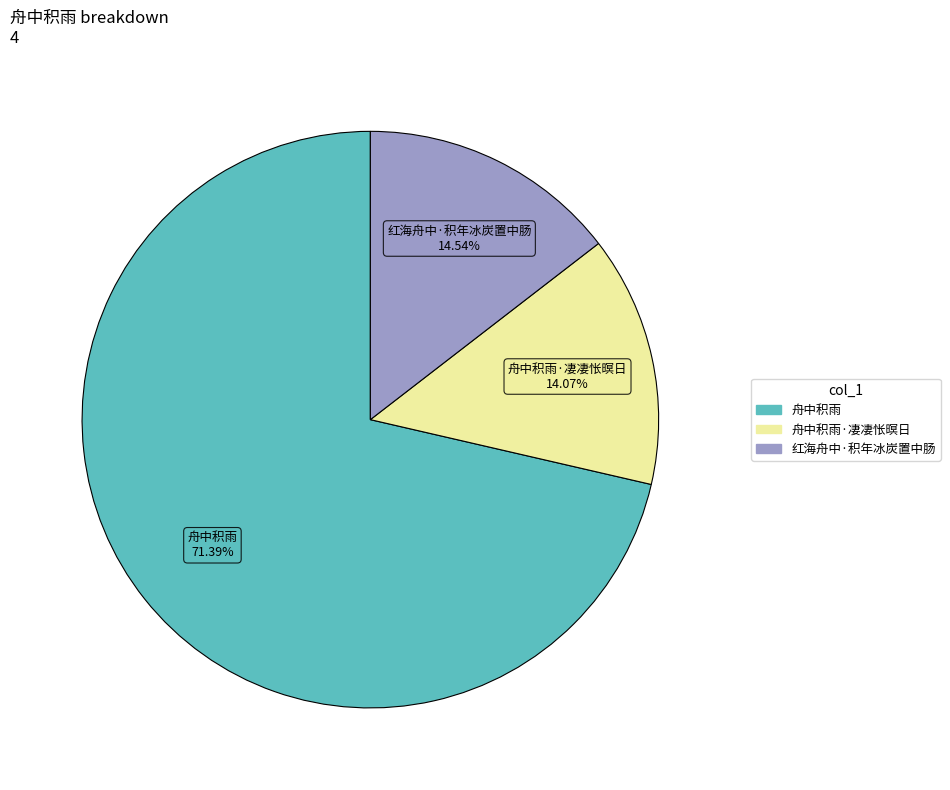

Does any single category account for the majority?

Yes